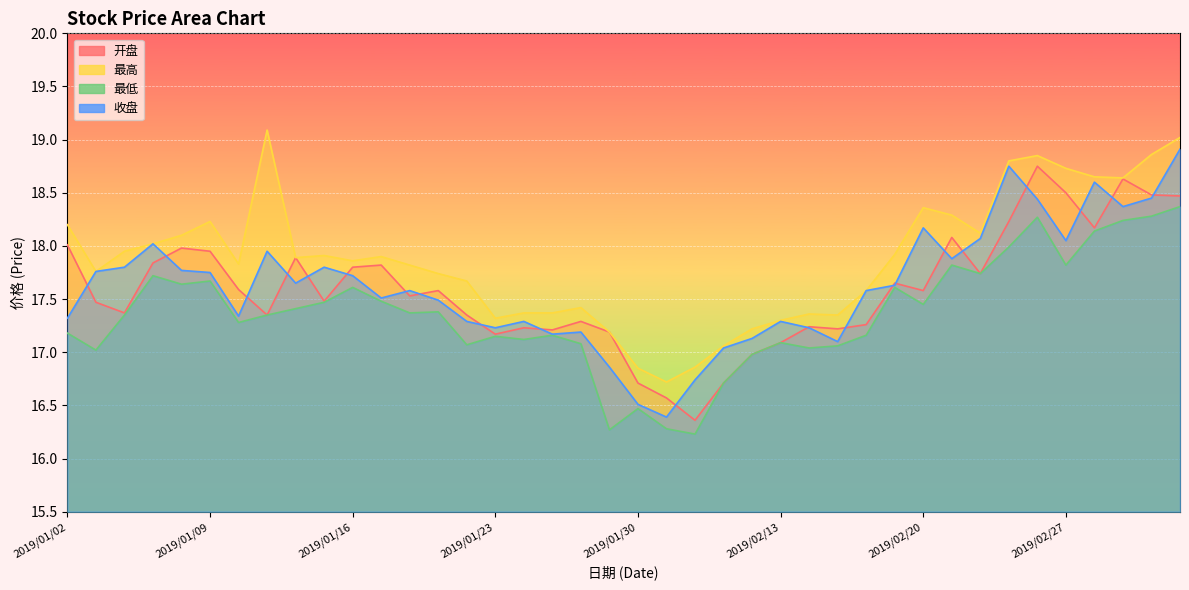

At which label does 最高 reach its minimum?

2019/01/31